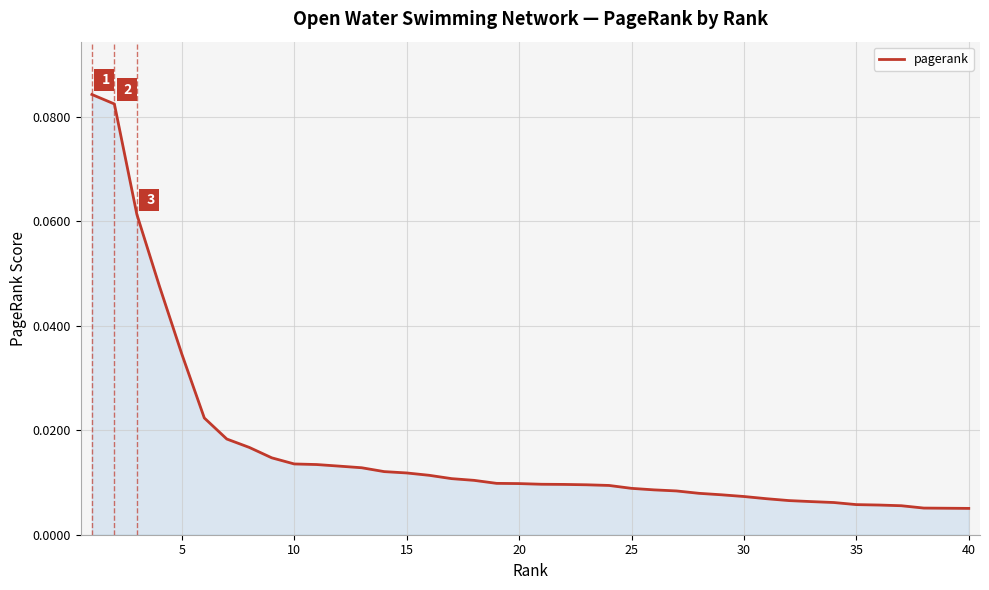

At which label is the value closest to 0?

40